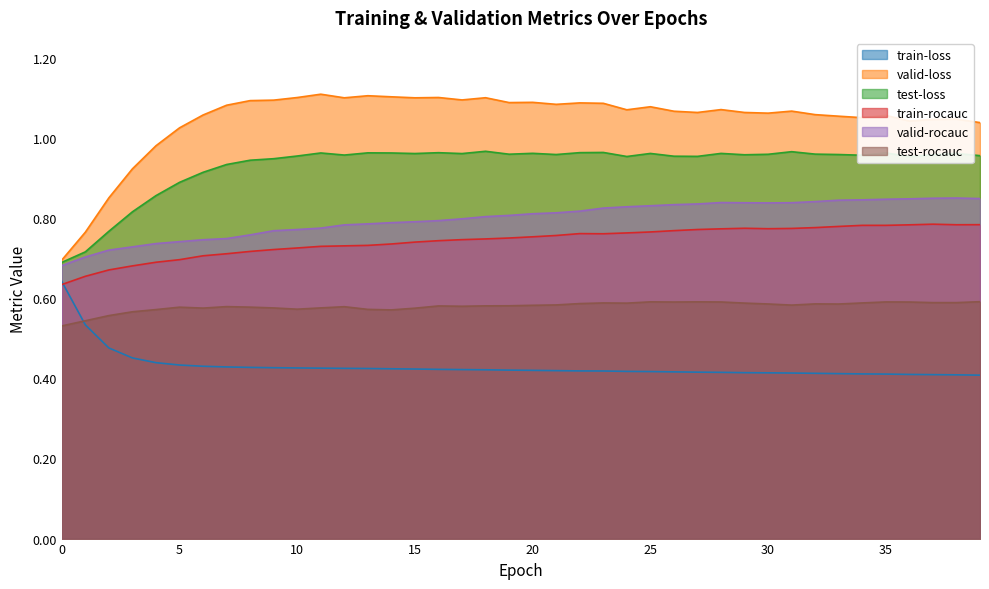

True or false: train-rocauc and valid-loss cross at least once.

False